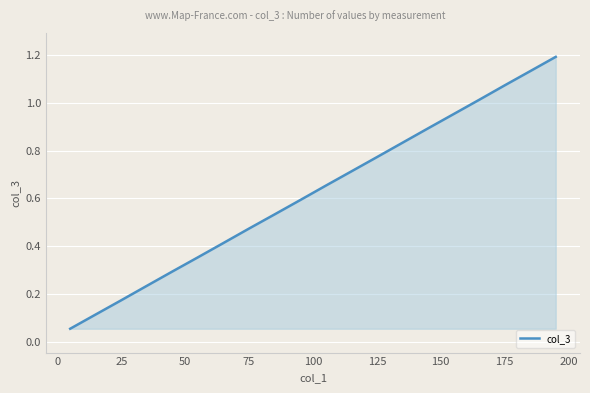

What is the greatest value displayed?

1.2